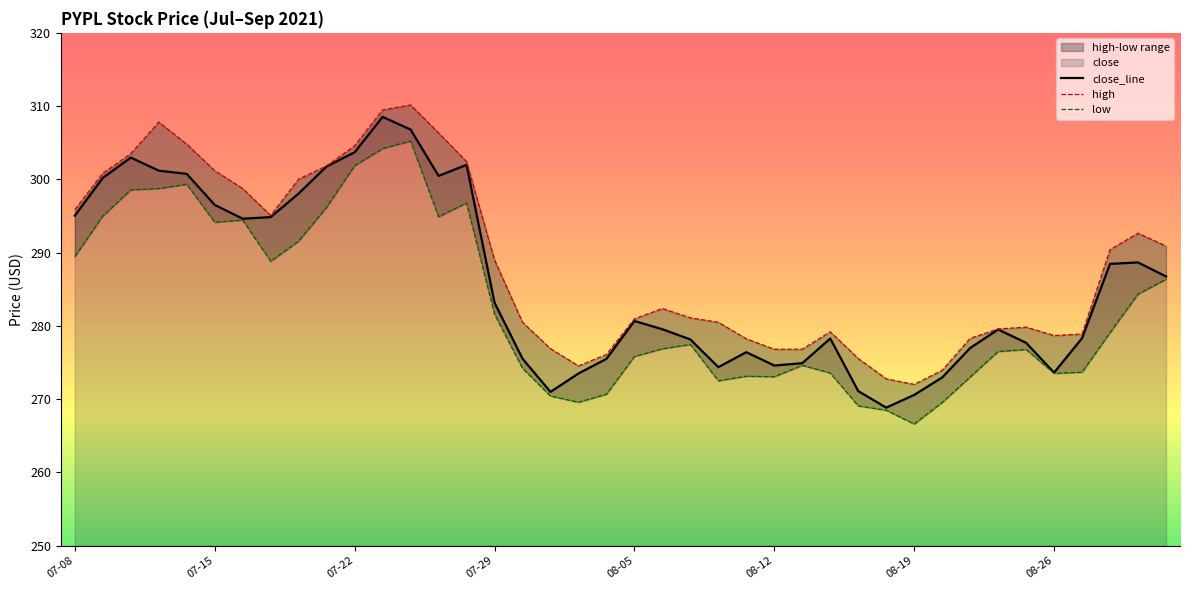

True or false: low and close_line cross at least once.

False